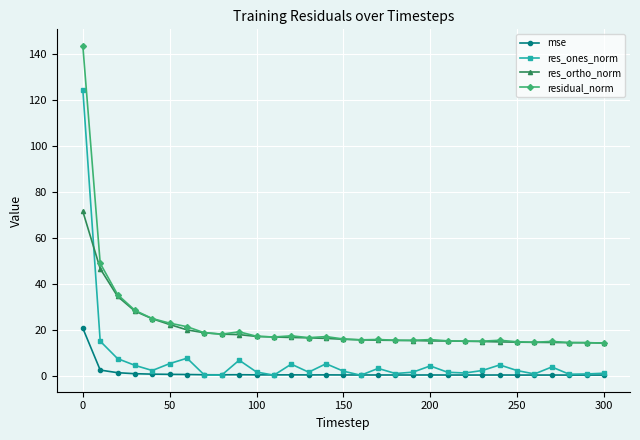

What are all the series names shown in the legend?

mse, res_ones_norm, res_ortho_norm, residual_norm